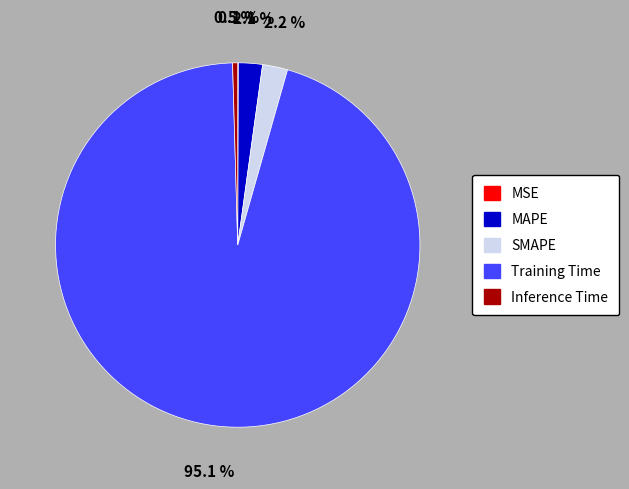

To the nearest percent, what is the difference between the Inference Time and MAPE slice percentages?

2%